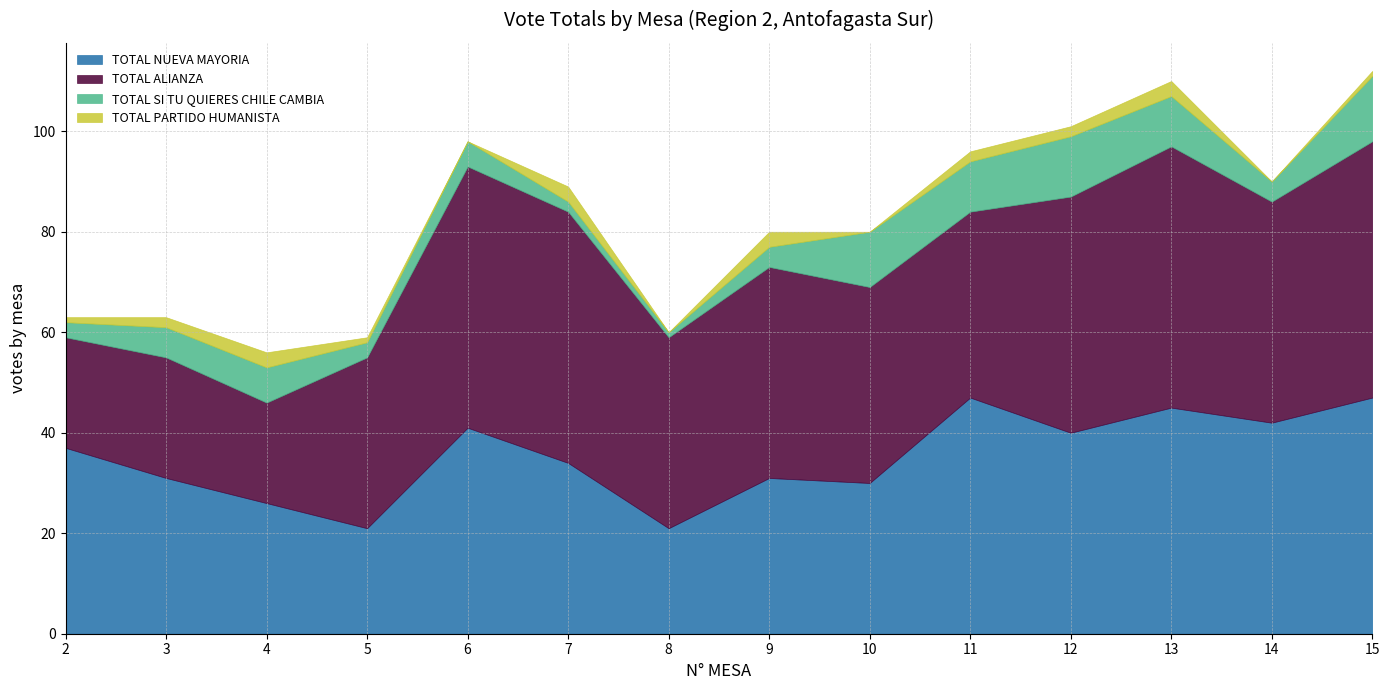

True or false: TOTAL ALIANZA and TOTAL PARTIDO HUMANISTA cross at least once.

False